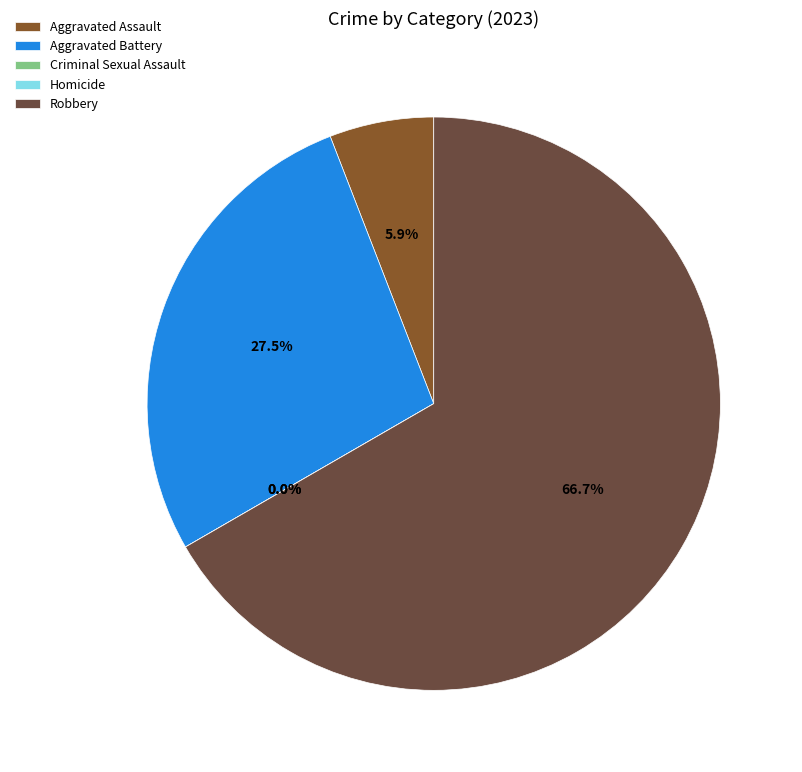

True or false: Criminal Sexual Assault accounts for 6% of the total.

False